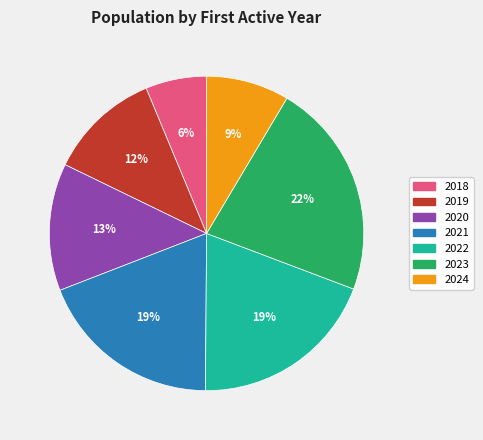

Does 2022 account for over 50% of the chart?

No